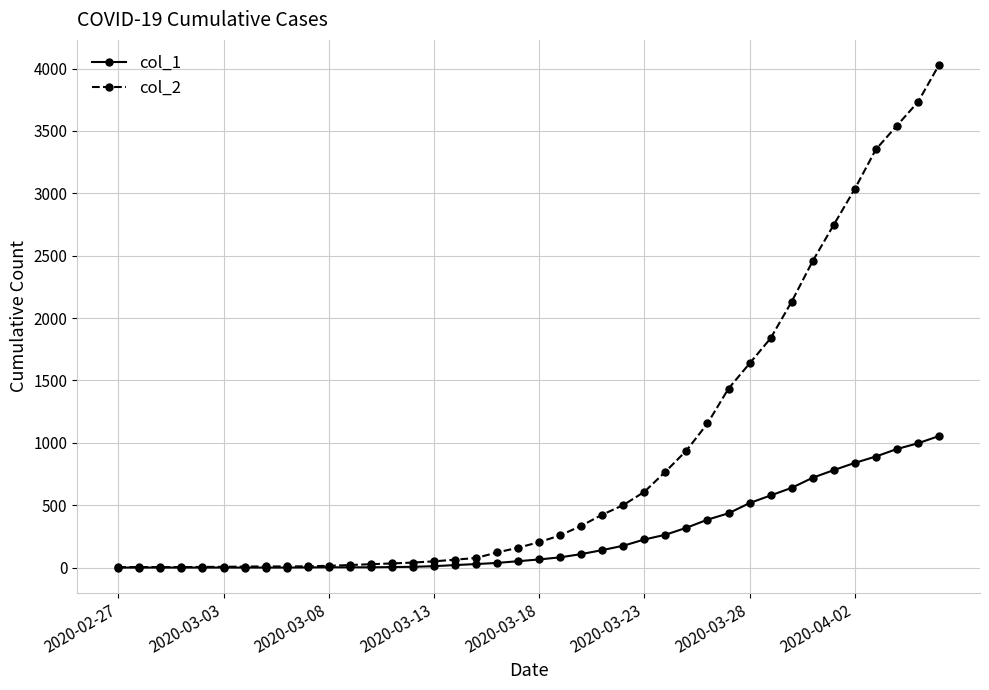

Rank the series by their maximum value, from lowest to highest.

col_1, col_2